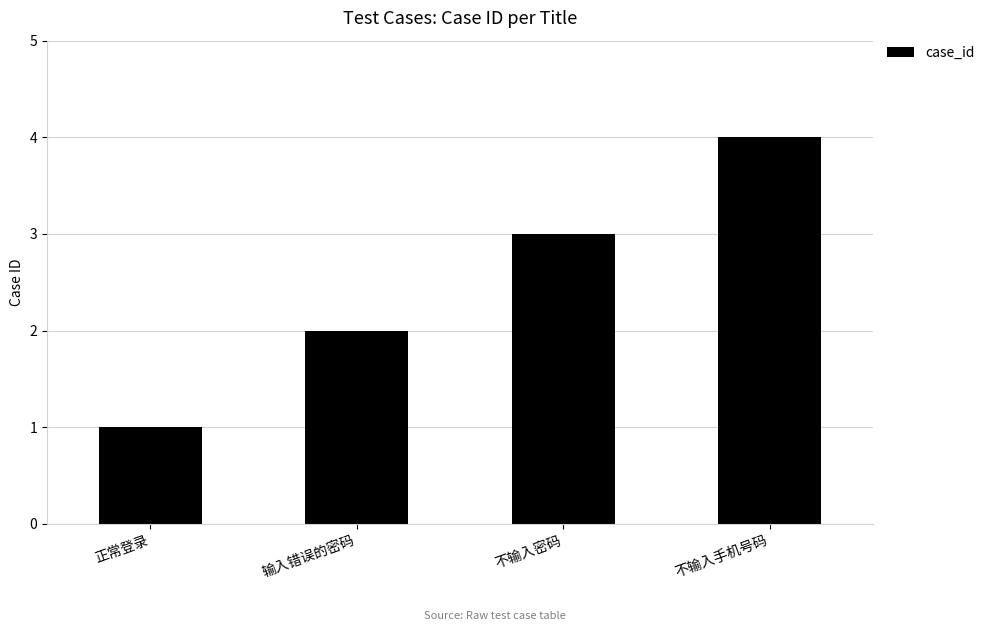

What position from the left is 不输入密码?

3